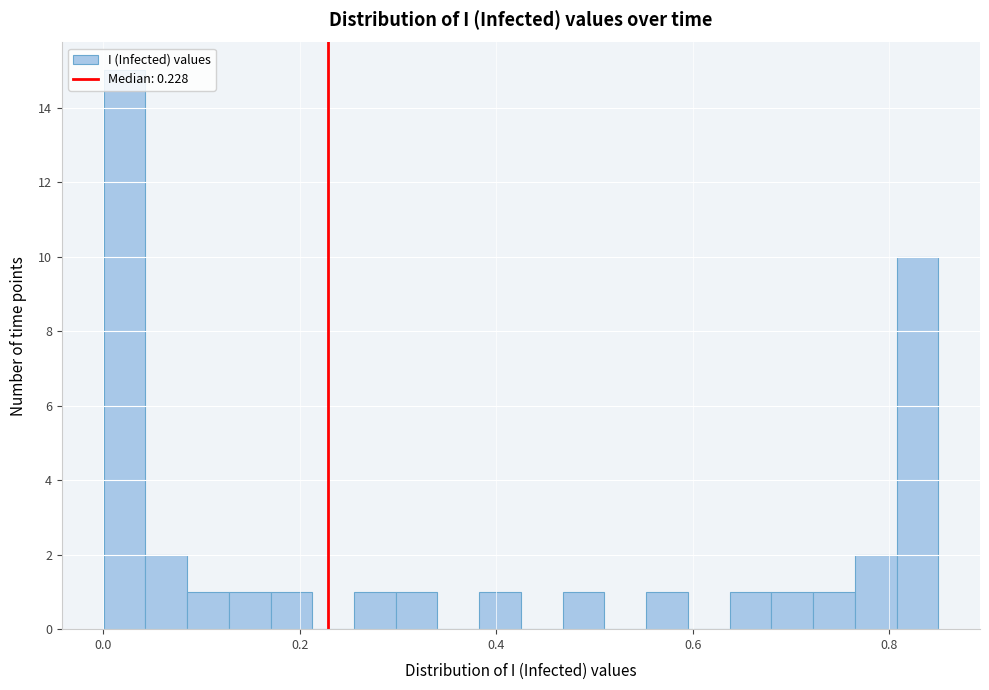

Read against the x-axis, roughly where is the centre of the tallest bar?

0.02